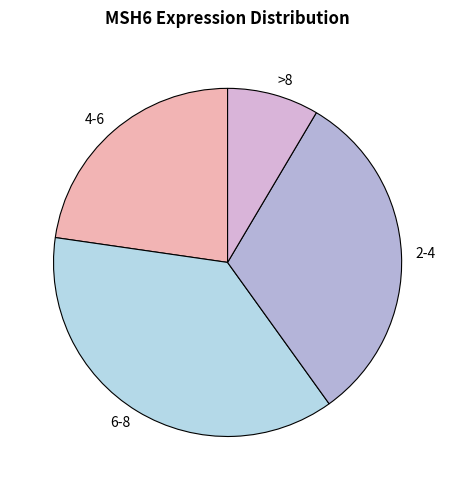

Does any single category account for the majority?

No